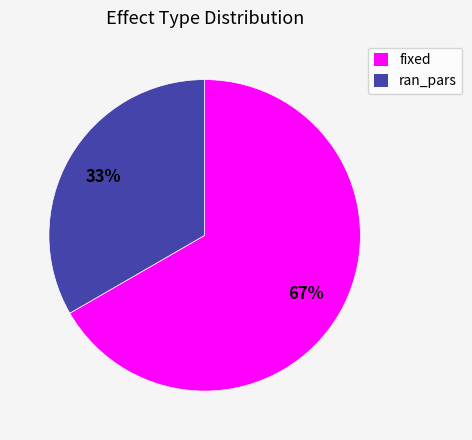

The fixed slice represents 67% of the pie. True or false?

True